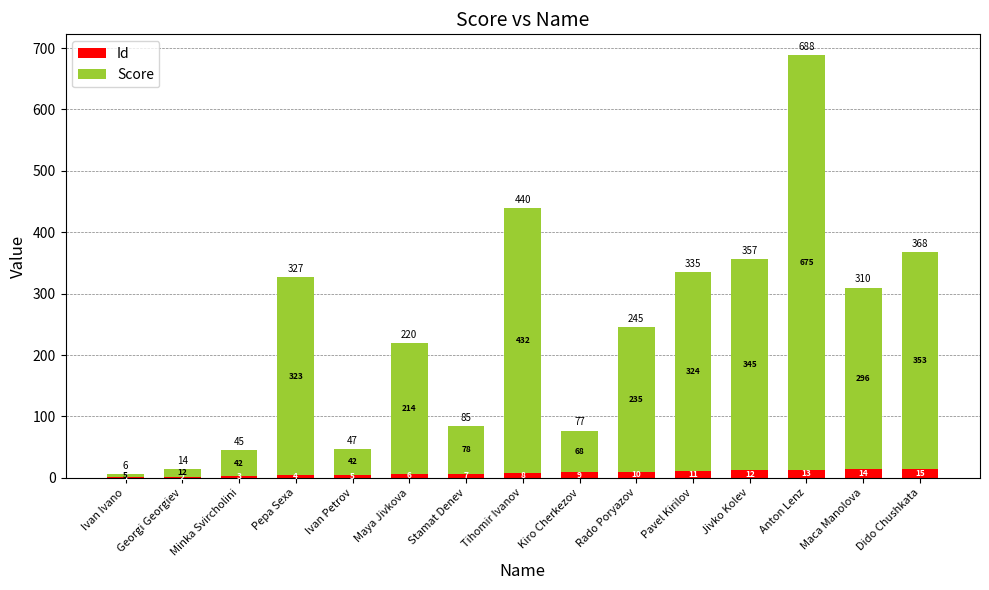

At which category is the sum across all series the highest?

Anton Lenz